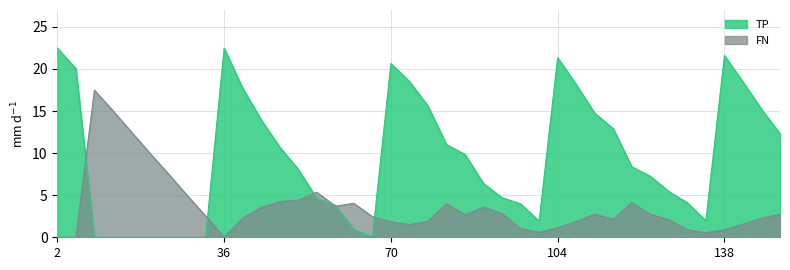

What is the difference between the maximum and minimum values in the TP series?

22.5